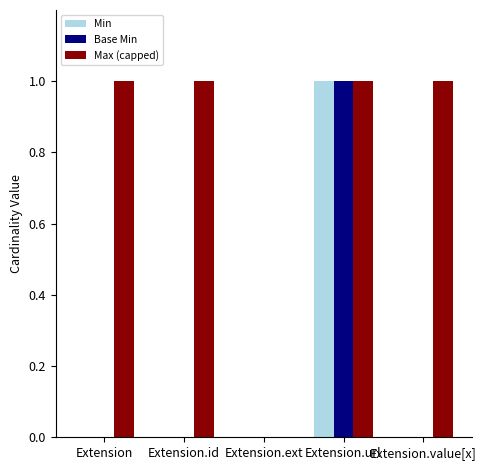

At which category is the sum across all series the highest?

Extension.url